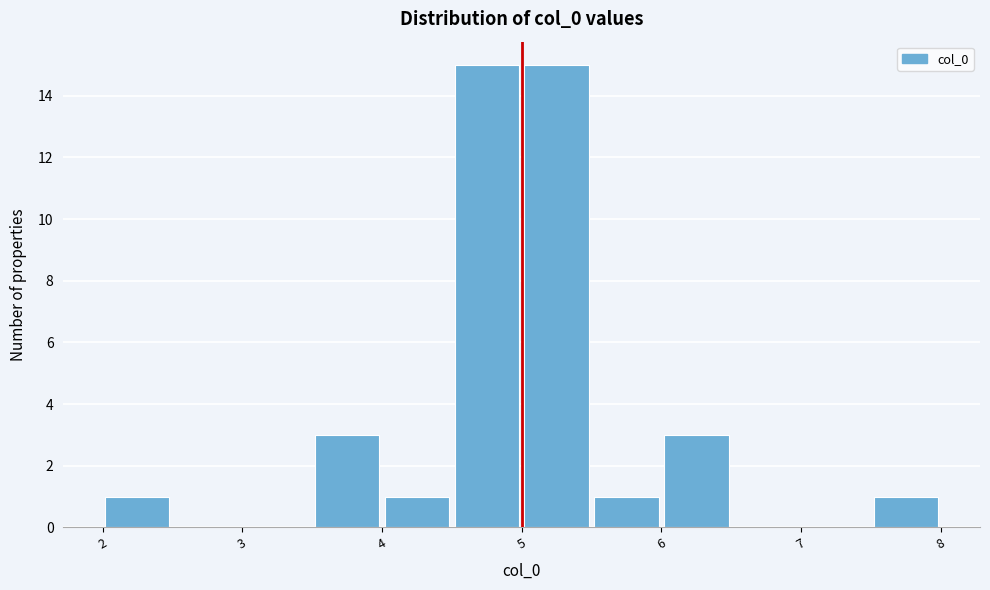

Reading left to right, list every bar in this chart as the range it spans on the x-axis followed by its height. Neither the bar edges nor the heights are printed on the chart, so give them approximately, as read against the axes.

2.0 to 2.5: 1
2.5 to 3.0: 0
3.0 to 3.5: 0
3.5 to 4.0: 3
4.0 to 4.5: 1
4.5 to 5.0: 15
5.0 to 5.5: 15
5.5 to 6.0: 1
6.0 to 6.5: 3
6.5 to 7.0: 0
7.0 to 7.5: 0
7.5 to 8.0: 1